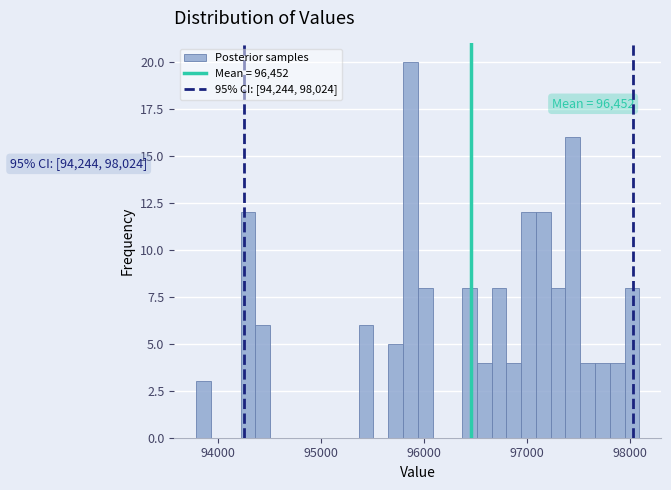

Around what value on the x-axis is the tallest bar? Give the approximate position of its centre, as read against the axis.

95900